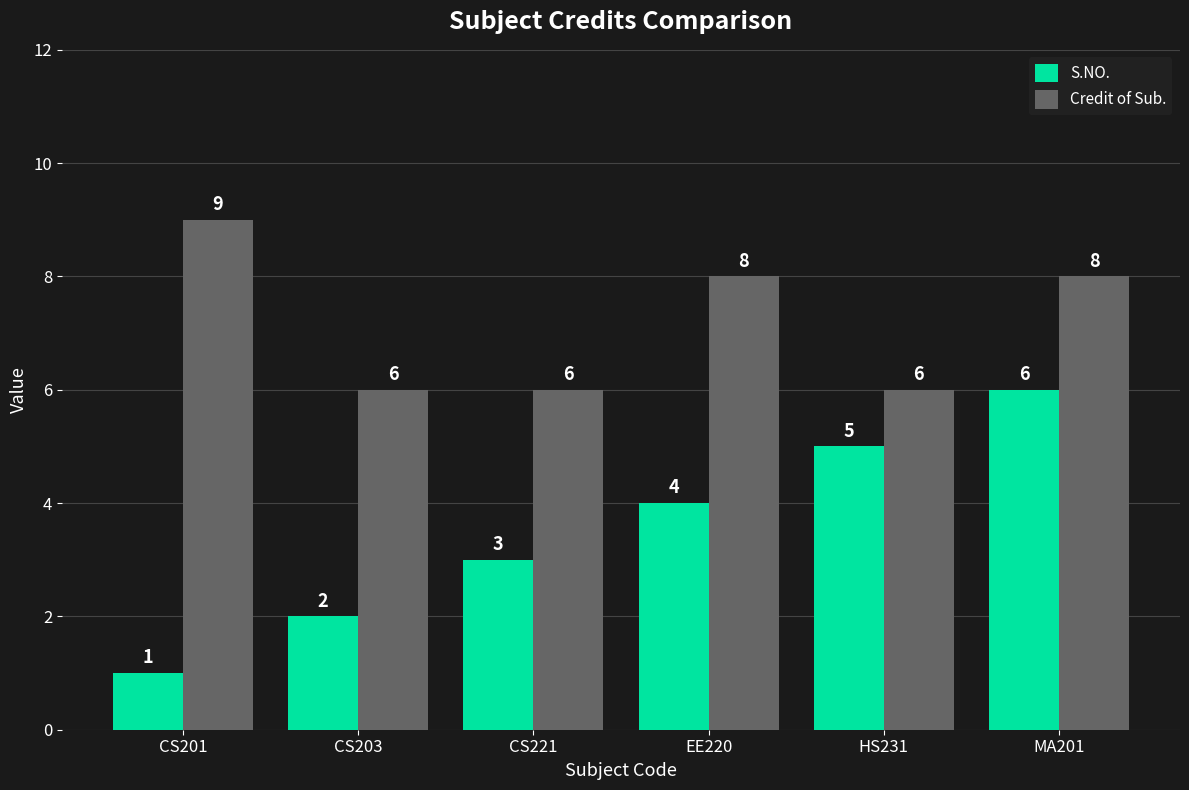

Which series has the largest range (max minus min)?

S.NO.